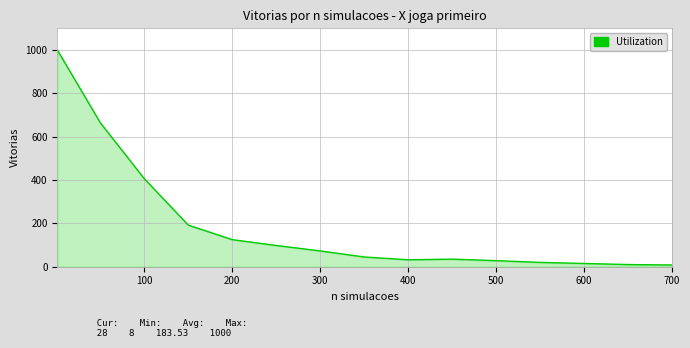

What is the difference between the maximum and minimum values?

992